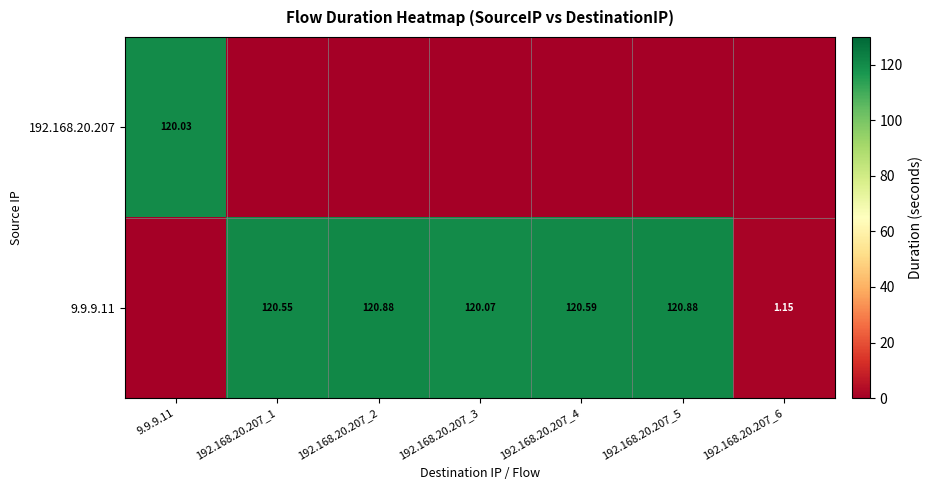

Which series has the widest spread of values?

9.9.9.11